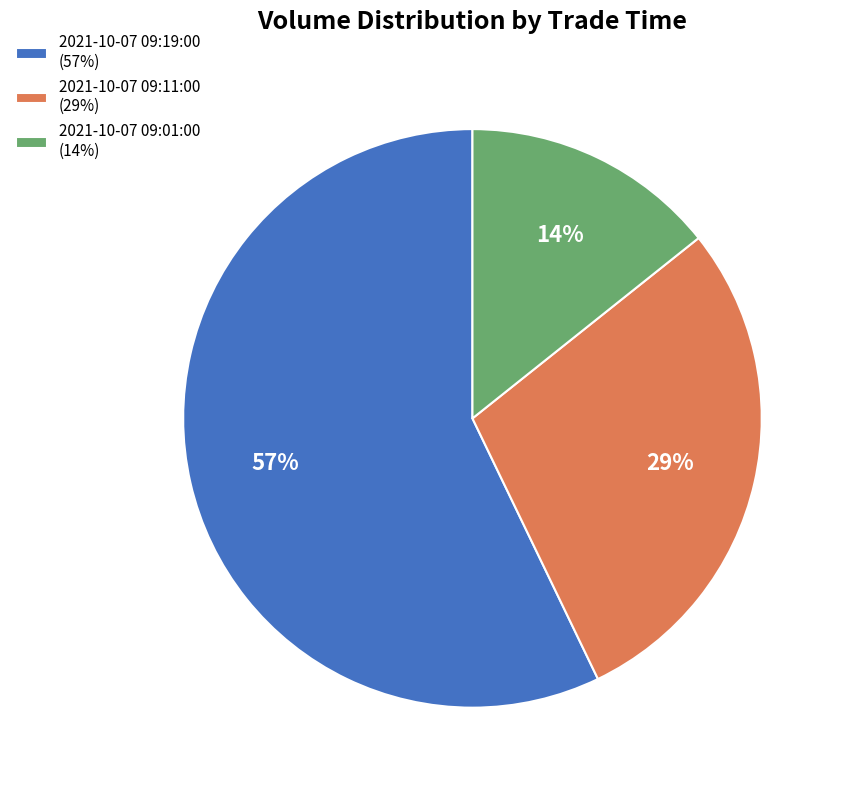

Is it true that 2021-10-07 09:11:00 is 29% of the pie?

True